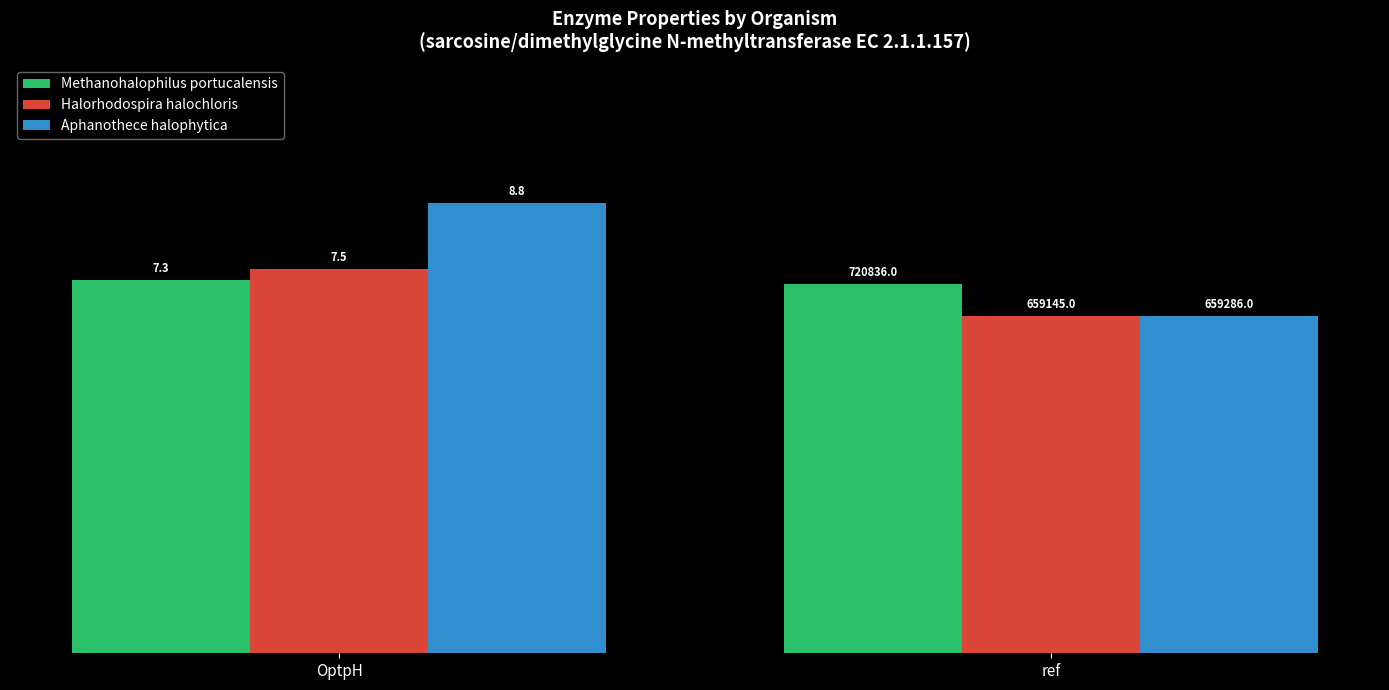

What is the label of the 2nd bar from the left?

ref